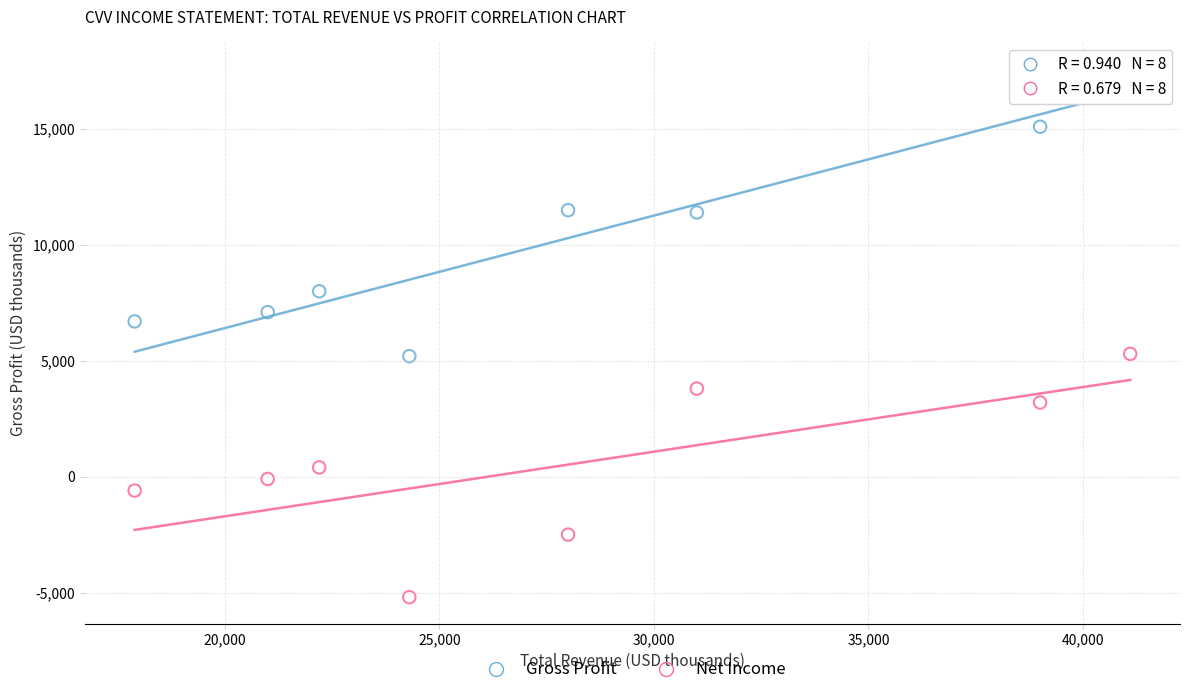

Across all data points, what is the range of Y values (max minus min)?

22800